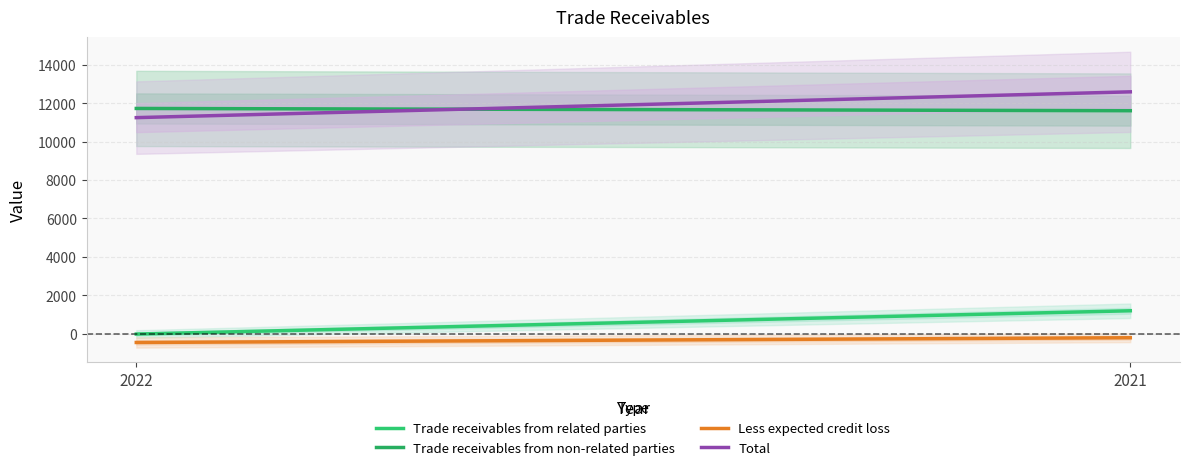

What is the approximate value of Trade receivables from non-related parties at 2021?

11609.0